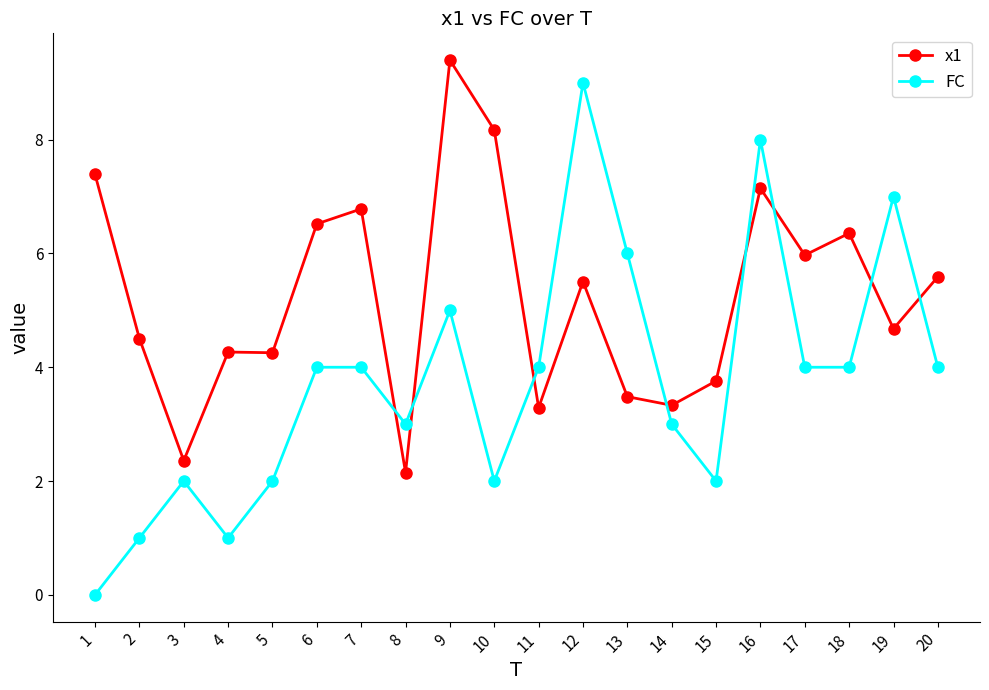

Count the number of categories in the chart.

20